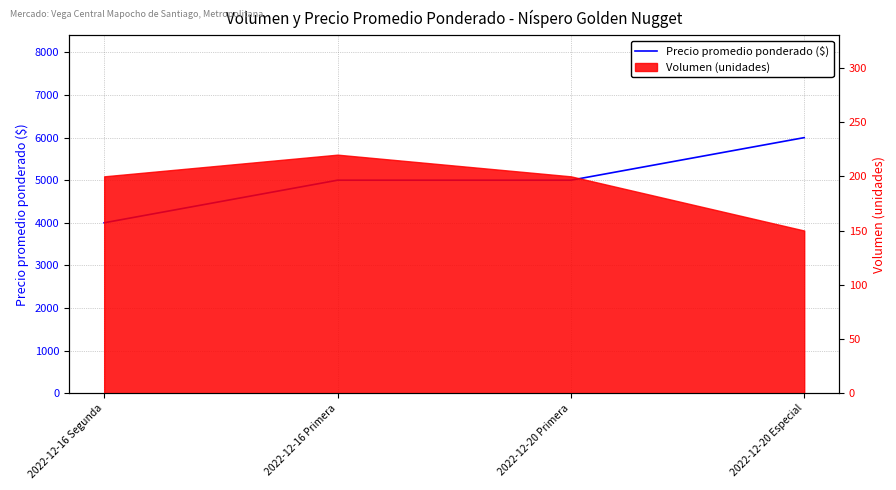

How many data points are less than 5000?

1